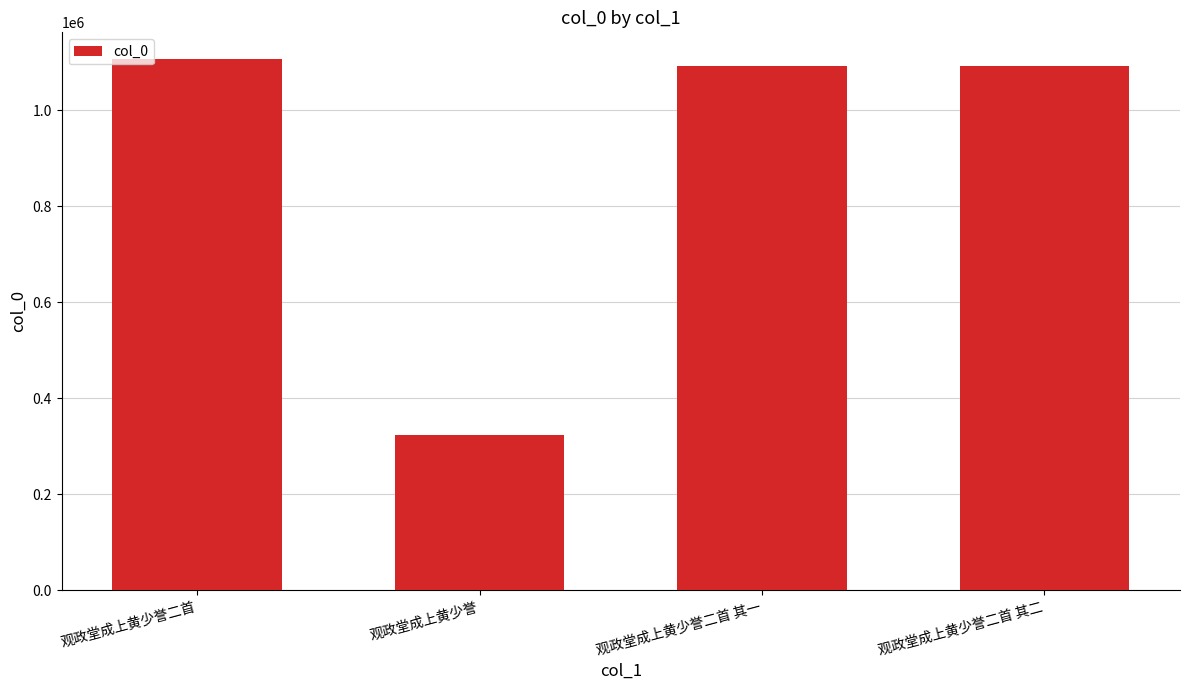

What is the average value?

903574